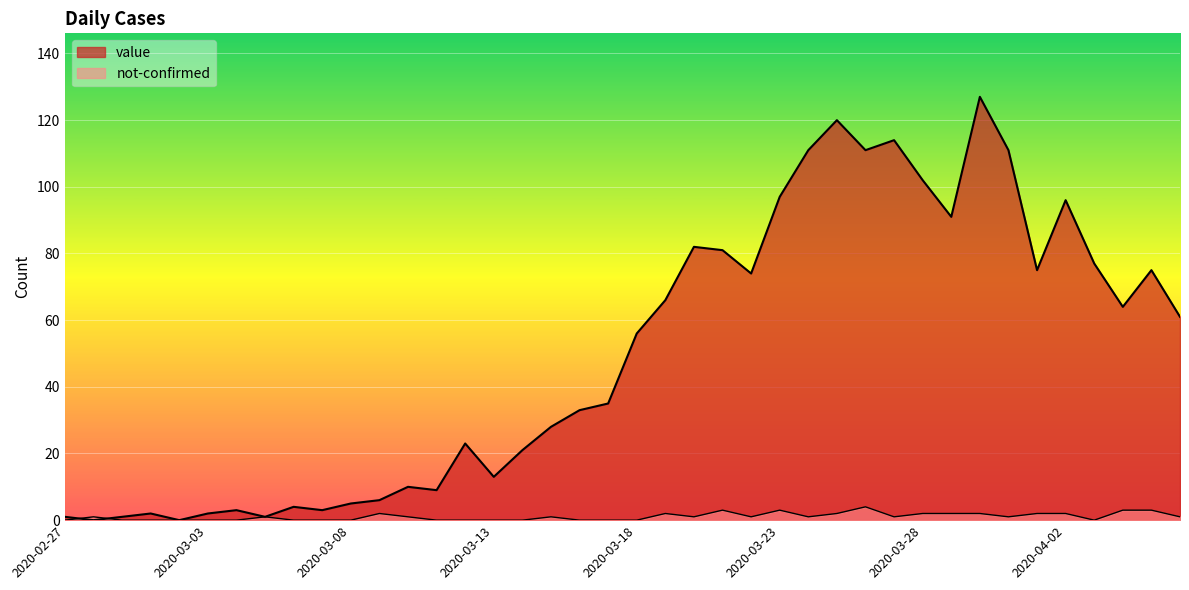

What position from the right is 2020-03-20?

18